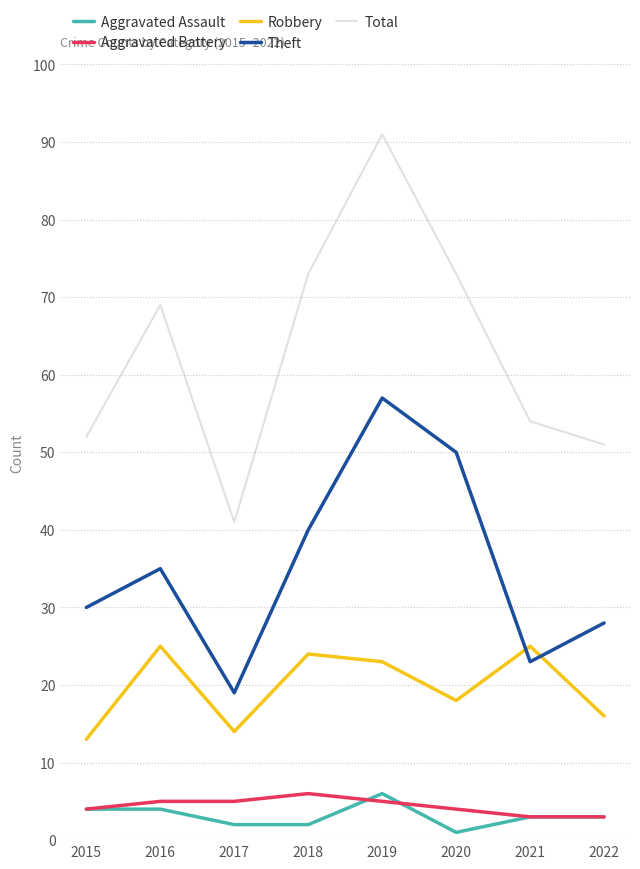

Reading right to left, what are all the values shown in this chart?

Aggravated Assault: 2022=3	2021=3	2020=1	2019=6	2018=2	2017=2	2016=4	2015=4
Aggravated Battery: 2022=3	2021=3	2020=4	2019=5	2018=6	2017=5	2016=5	2015=4
Robbery: 2022=16	2021=25	2020=18	2019=23	2018=24	2017=14	2016=25	2015=13
Theft: 2022=28	2021=23	2020=50	2019=57	2018=40	2017=19	2016=35	2015=30
Total: 2022=51	2021=54	2020=73	2019=91	2018=73	2017=41	2016=69	2015=52